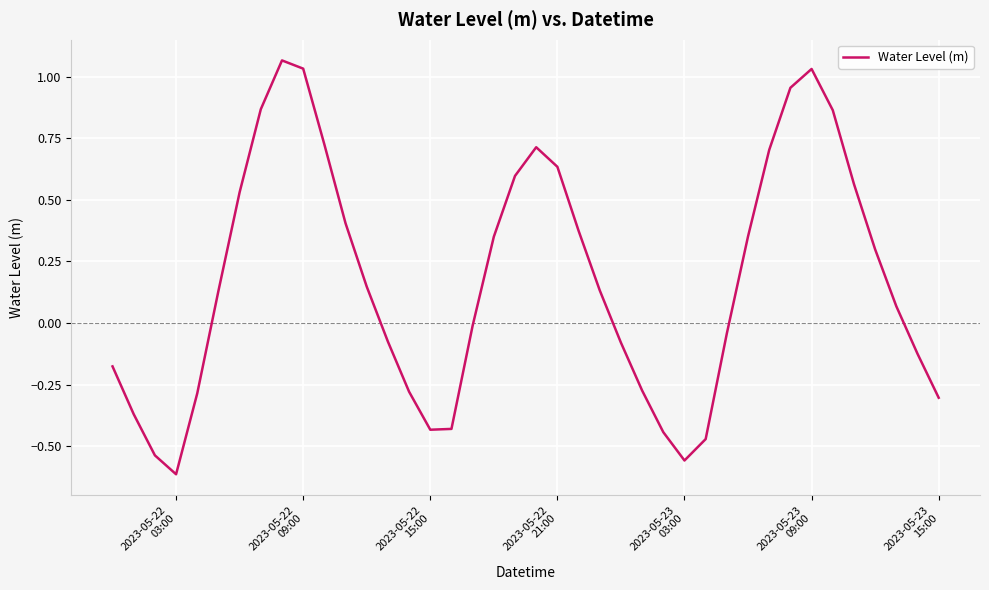

What is the difference between the maximum and minimum values?

1.7